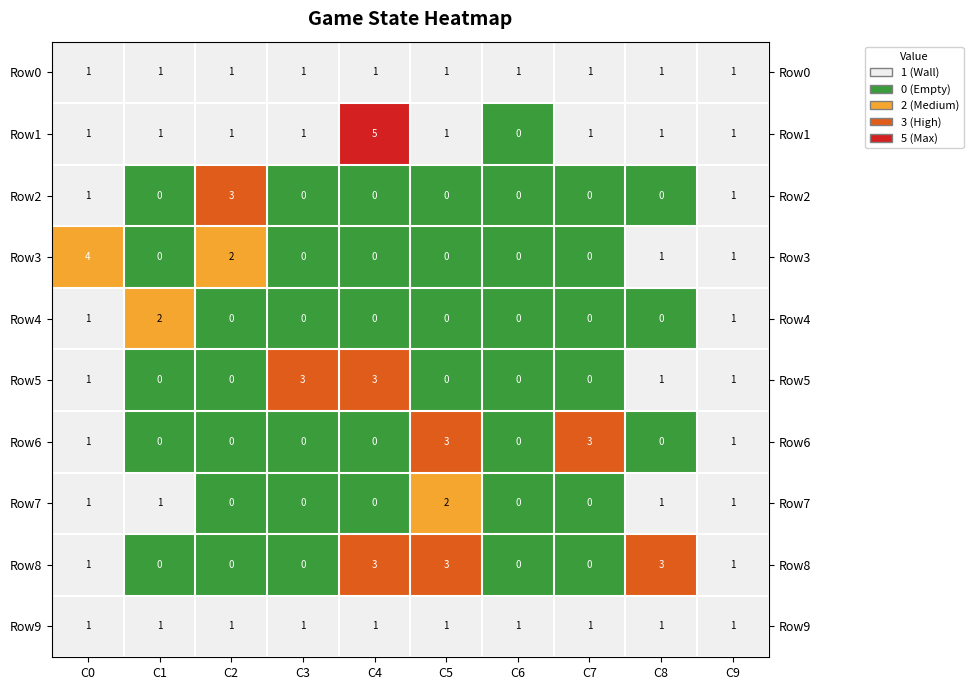

What is the total value across all series at C1?

6